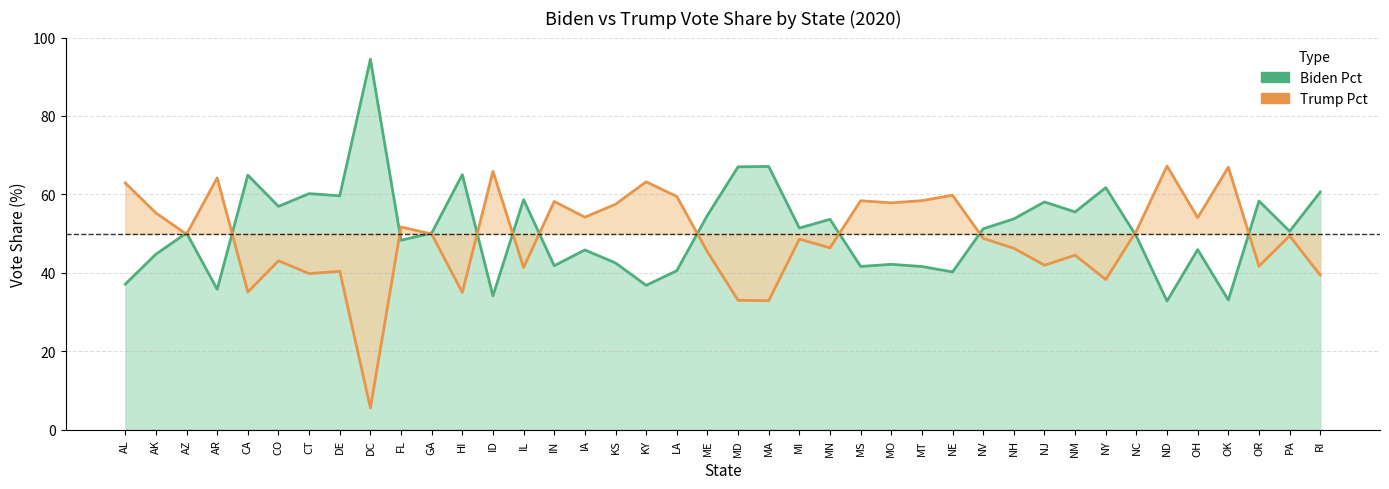

How many times do Biden Pct and Trump Pct cross each other?

13